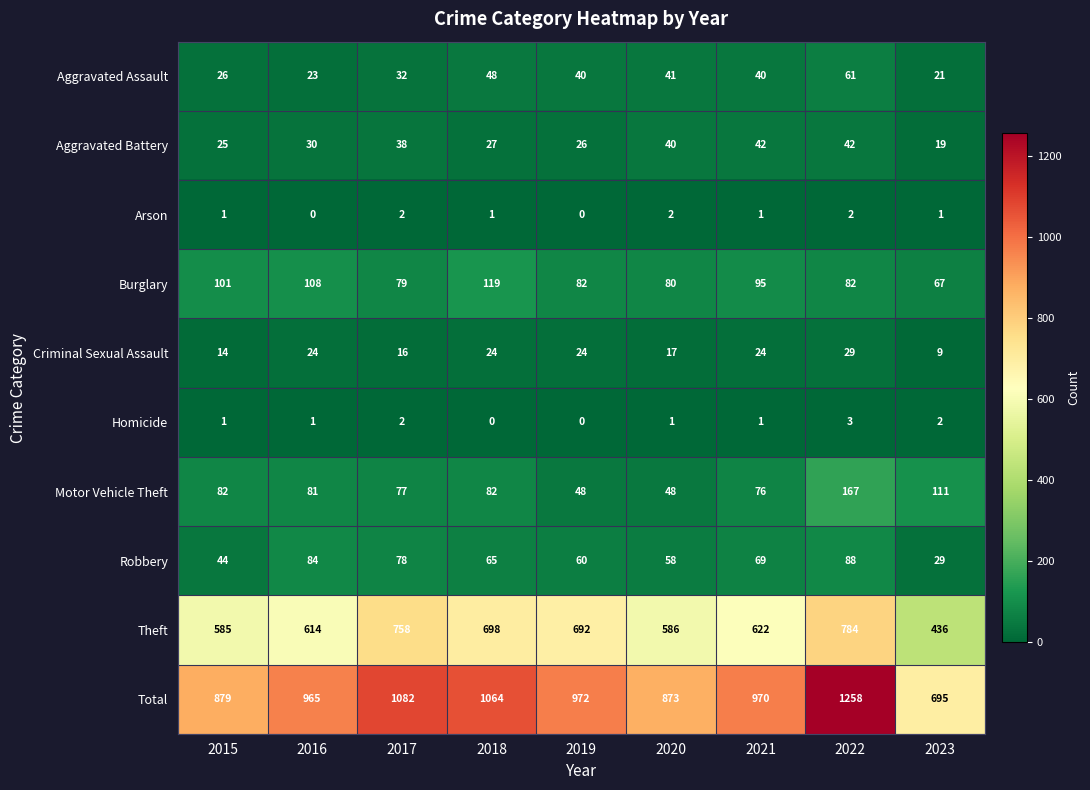

What is the minimum value for Total?

695